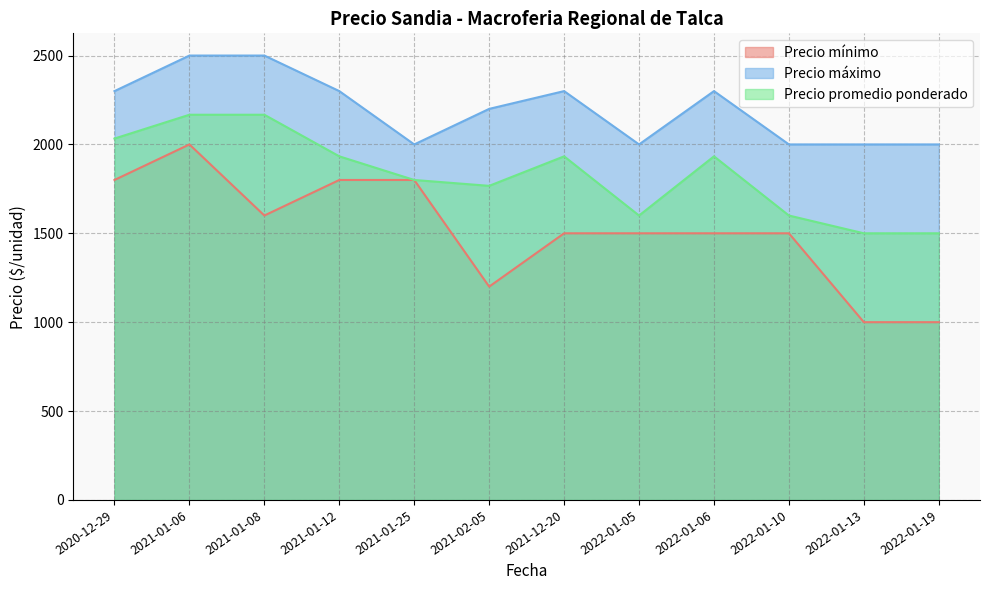

At which label does Precio promedio ponderado reach its minimum?

2022-01-13